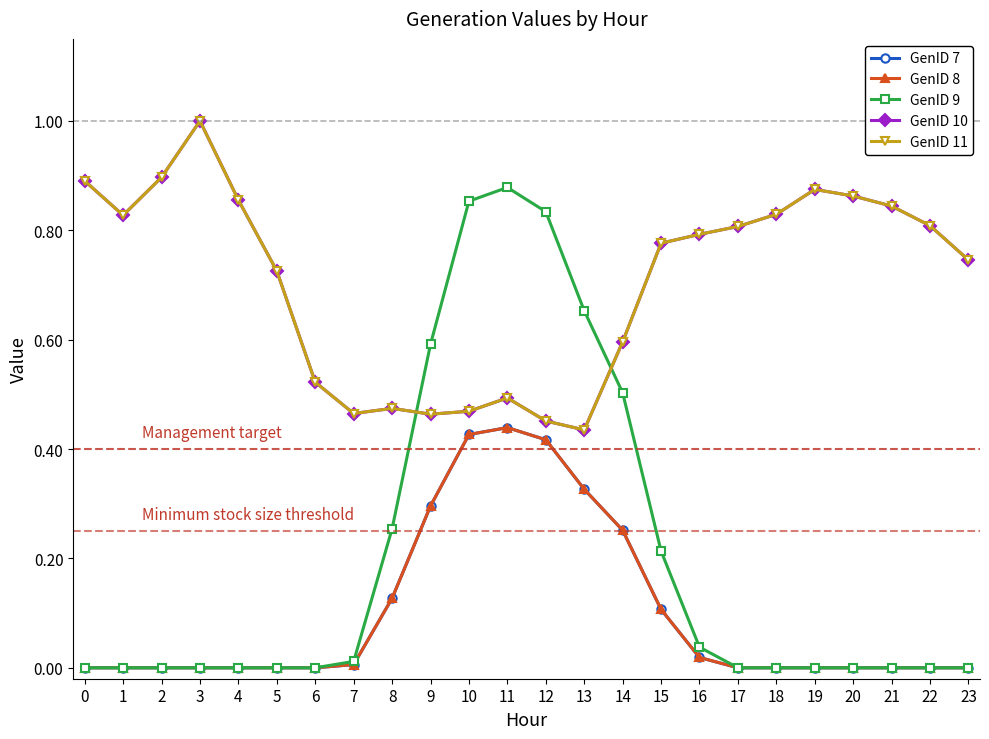

At which category is the sum across all series the highest?

11